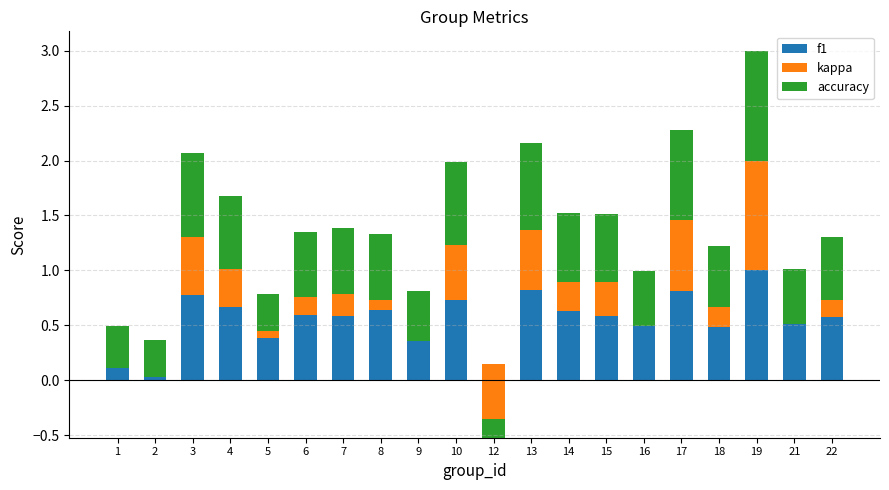

How many positive values does the kappa series have?

14